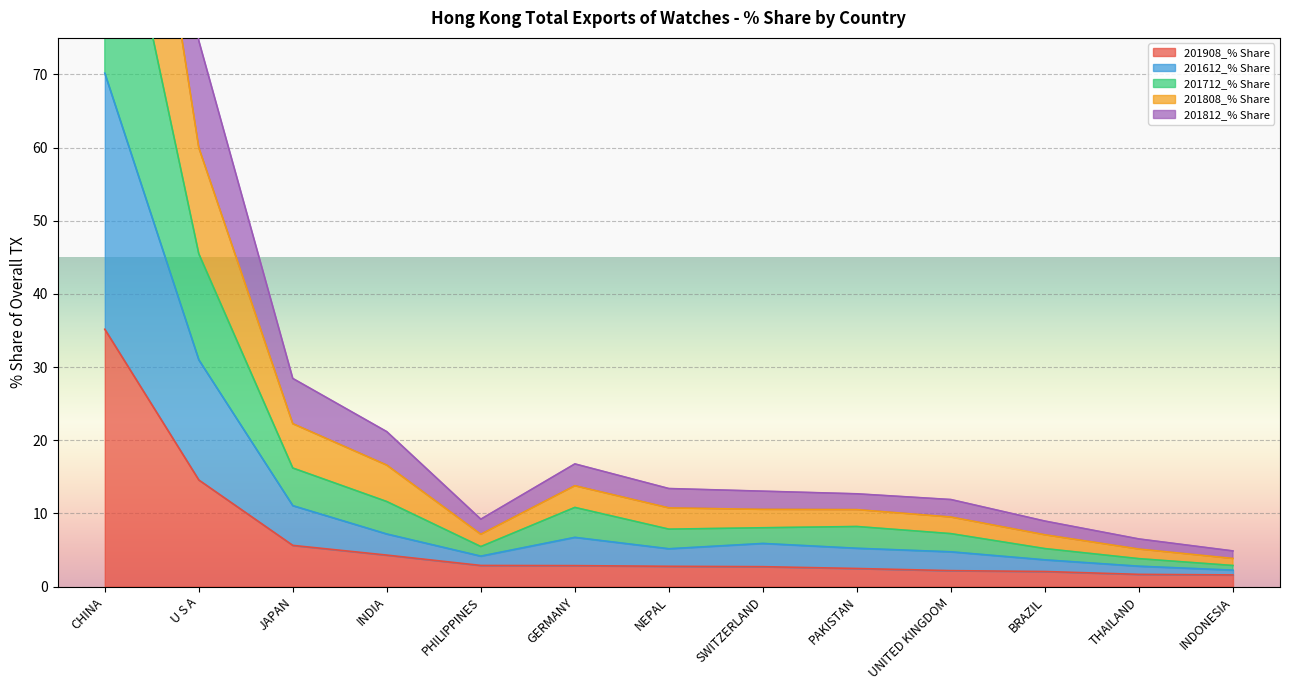

At which label is 201908_% Share closest to 18?

U S A